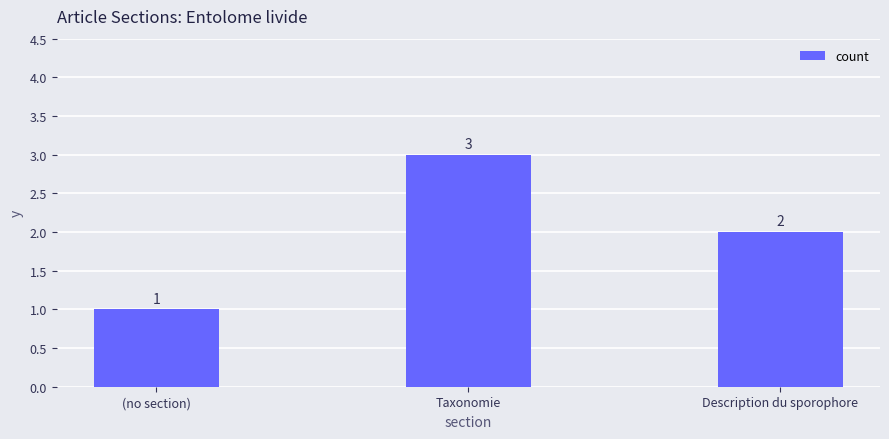

What is the minimum value shown in the chart?

1